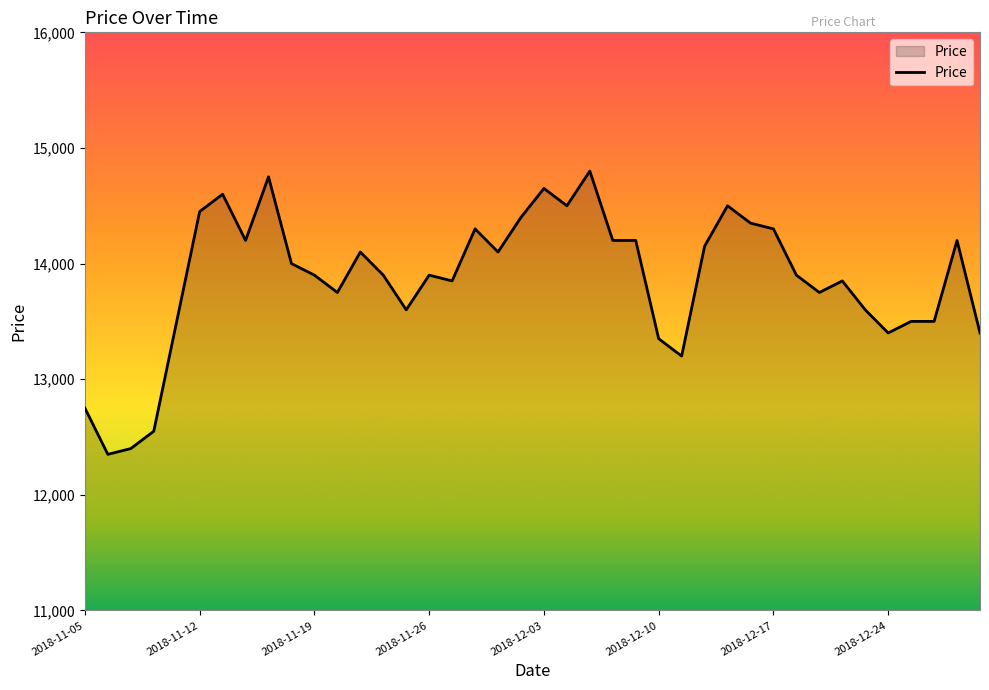

True or false: there are more than 2 points higher than both neighbors.

True